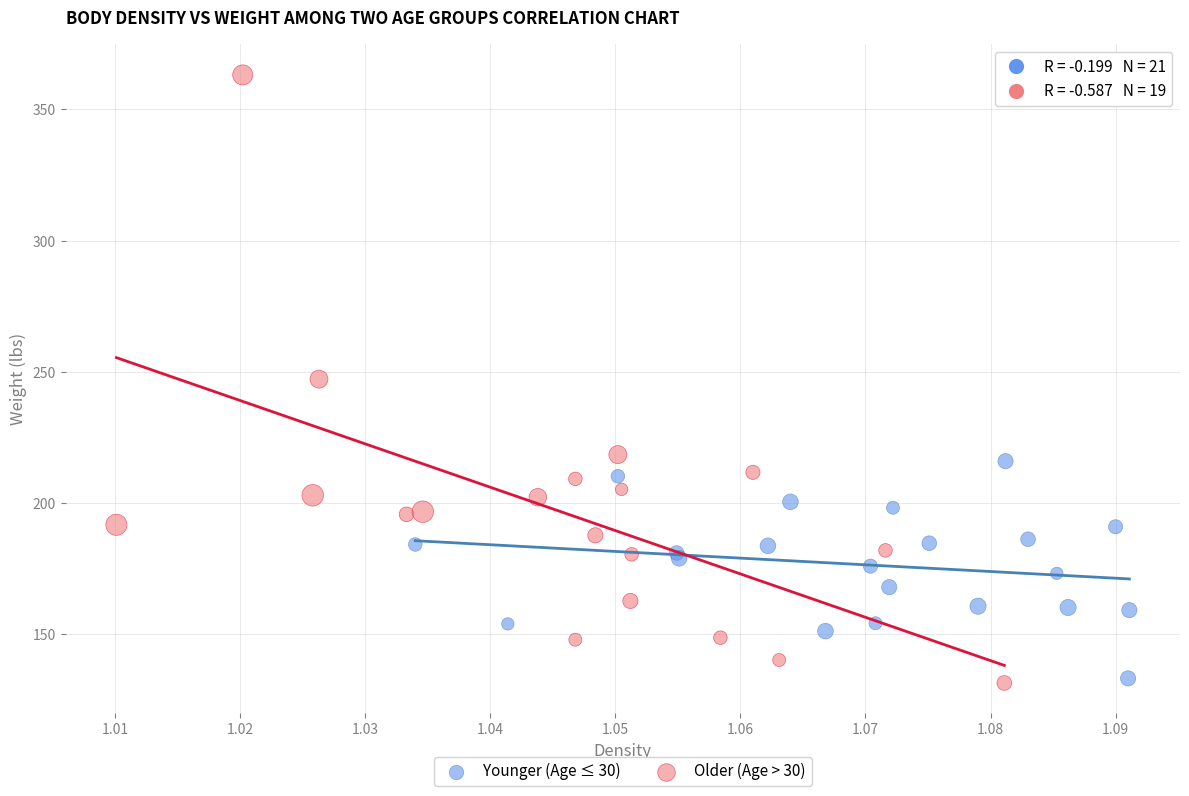

Which series has the largest Y range (max minus min)?

Older (Age > 30)